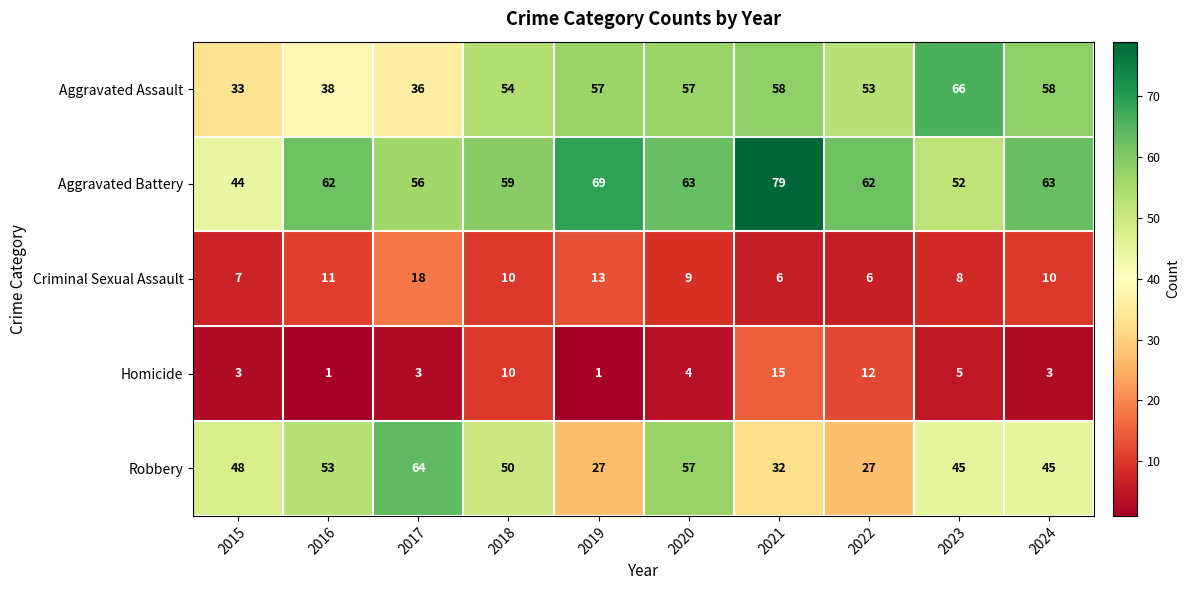

At 2022, list the series in order from largest to smallest.

Aggravated Battery, Aggravated Assault, Robbery, Homicide, Criminal Sexual Assault